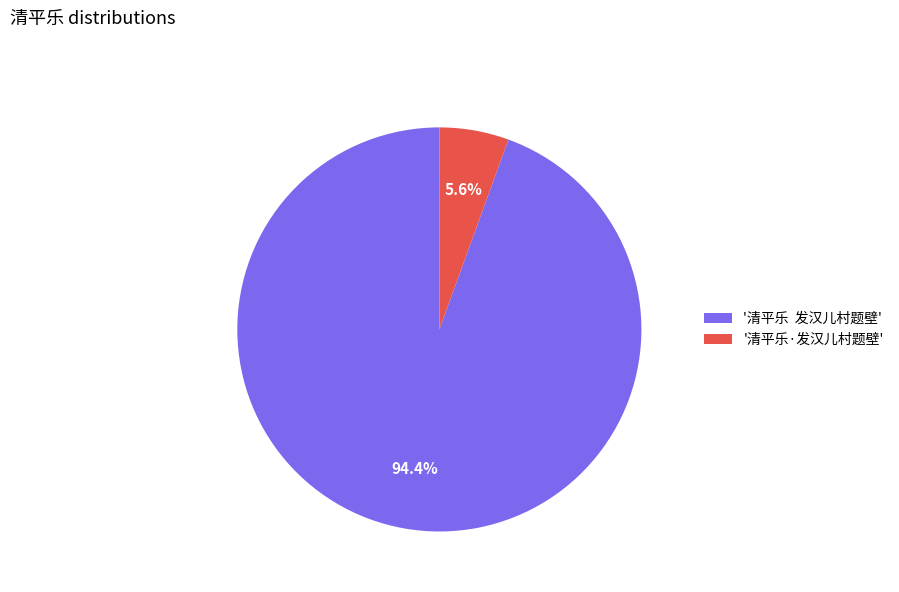

Combined, what portion of the pie is '清平乐 发汉儿村题壁' and '清平乐·发汉儿村题壁'?

100.0%